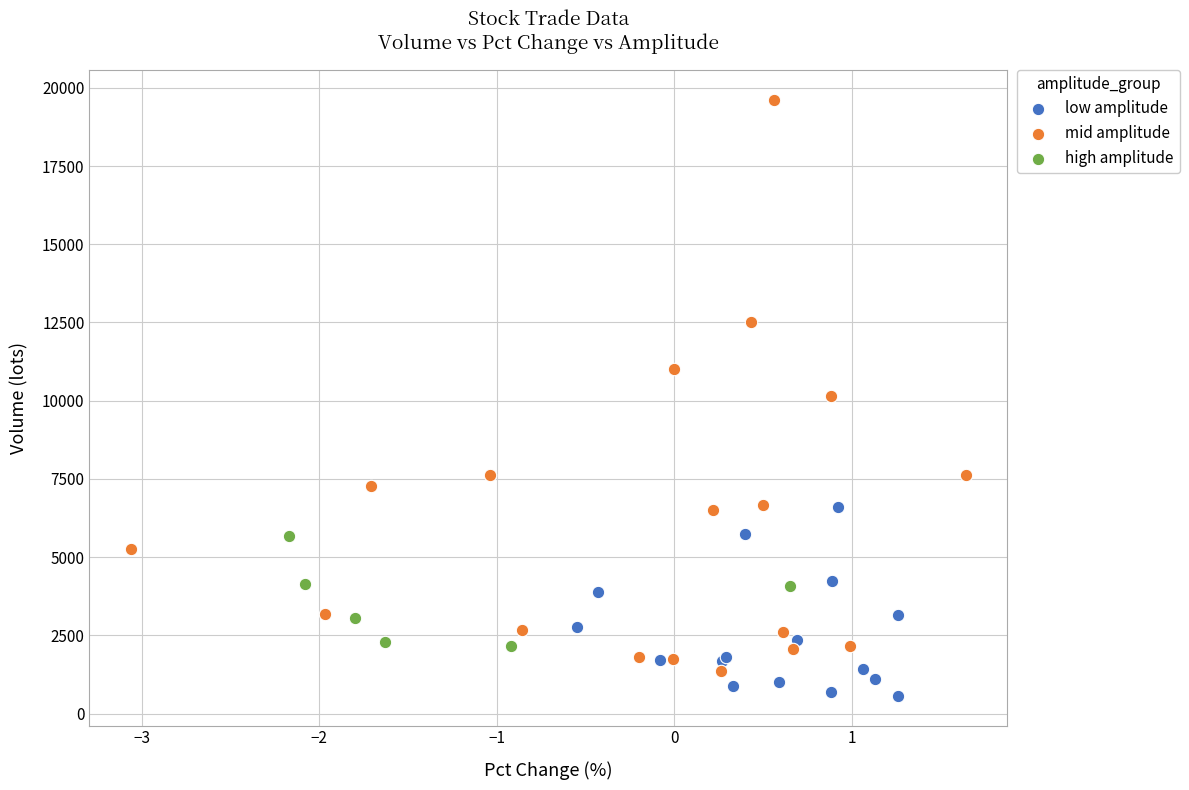

Which series contains the highest Y value?

mid amplitude